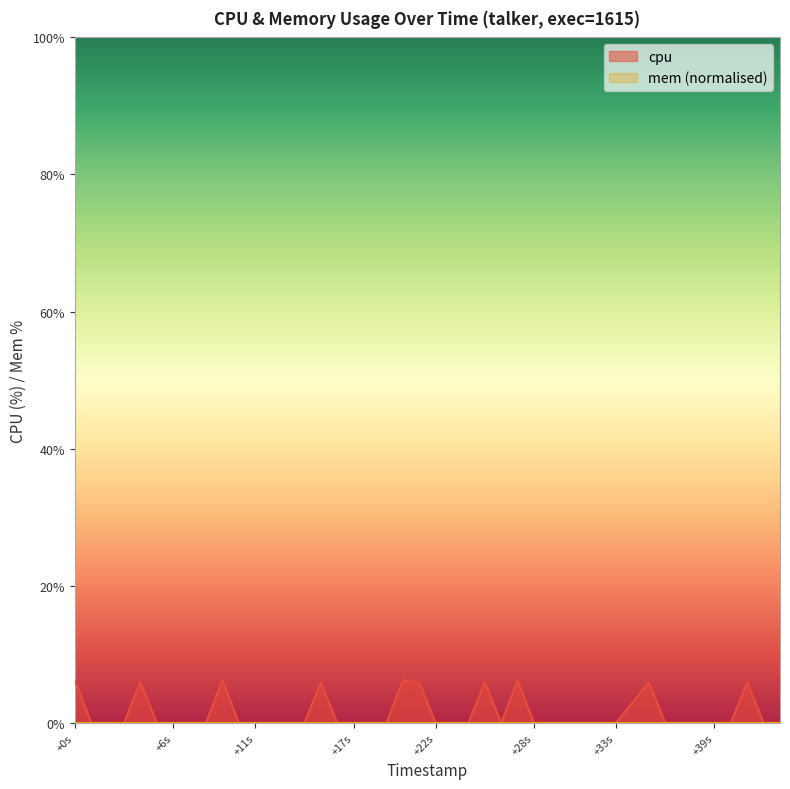

Which series has the largest range (max minus min)?

cpu